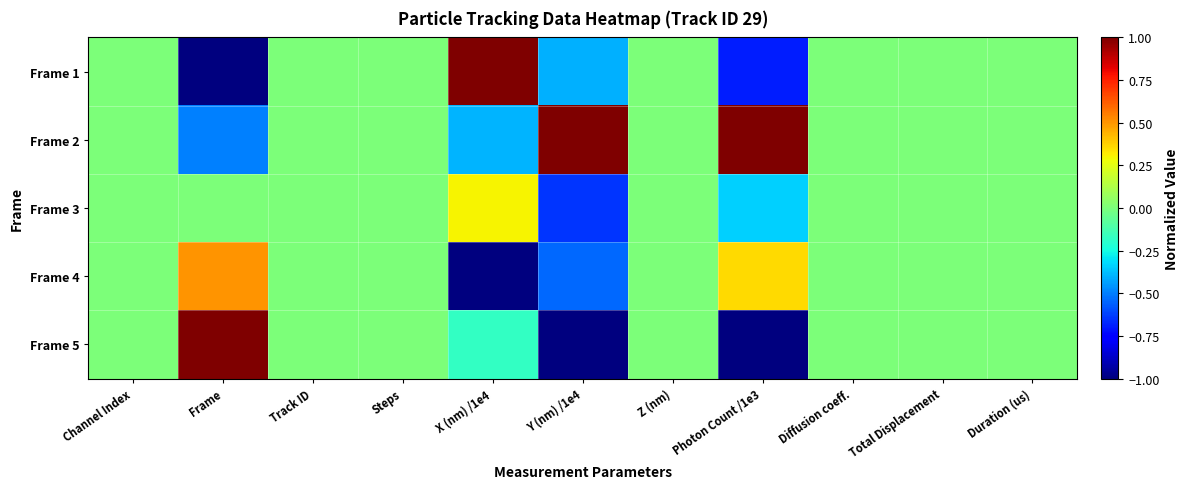

Which label corresponds to the largest value in the chart?

X (nm) /1e4